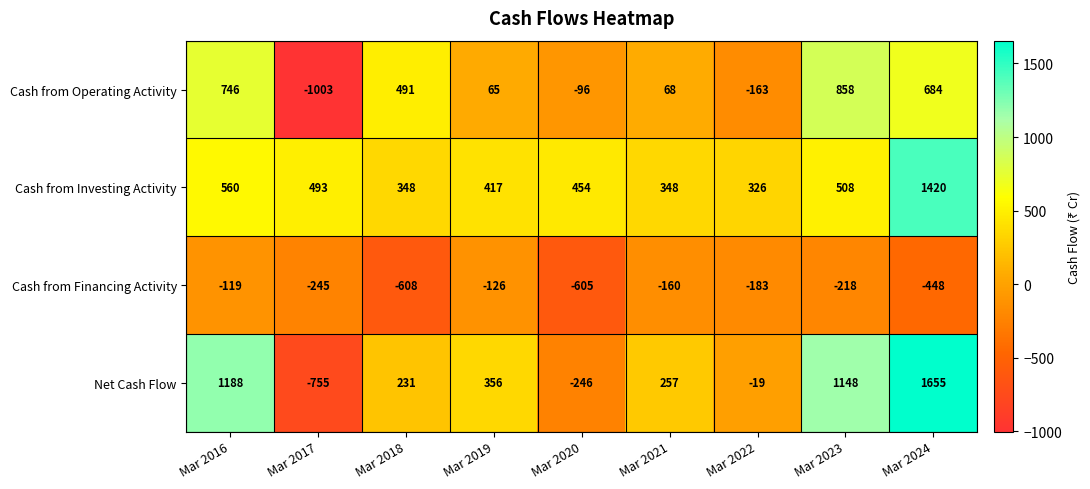

What is the difference between the second highest and second lowest values in the Cash from Financing Activity series?

479